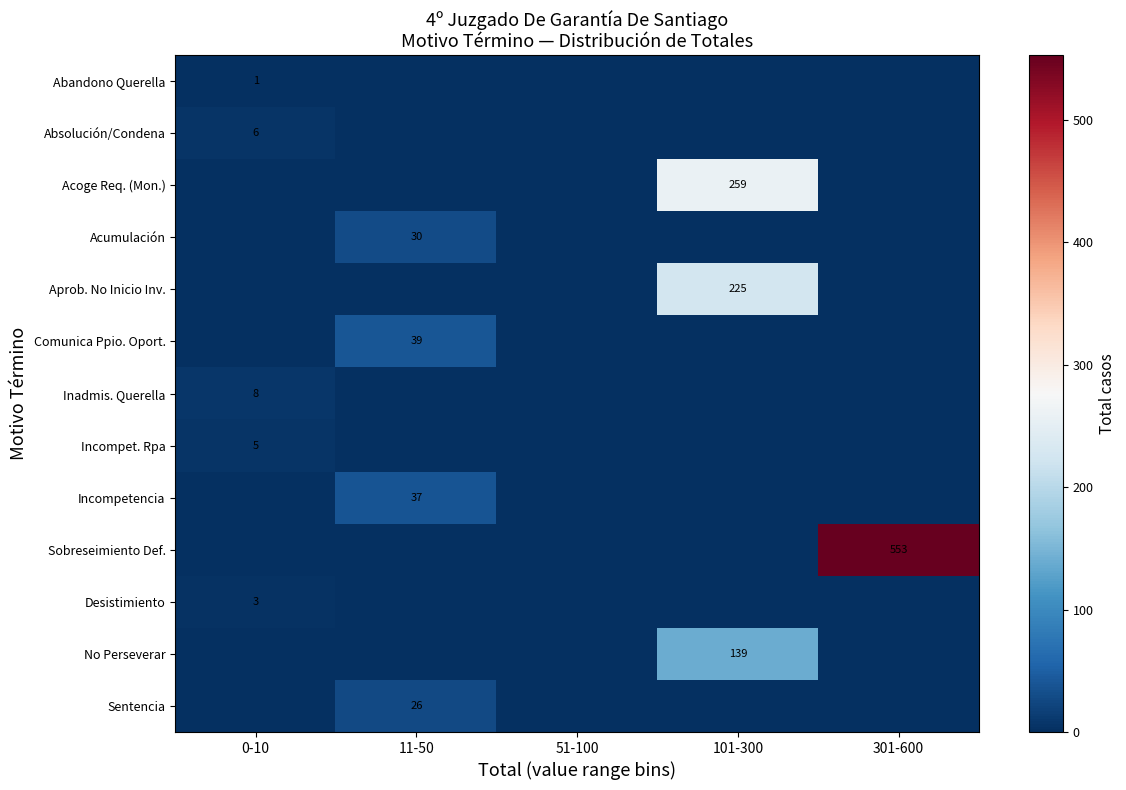

The value of Acoge Req. (Mon.) at 101-300 is 259. True or false?

True